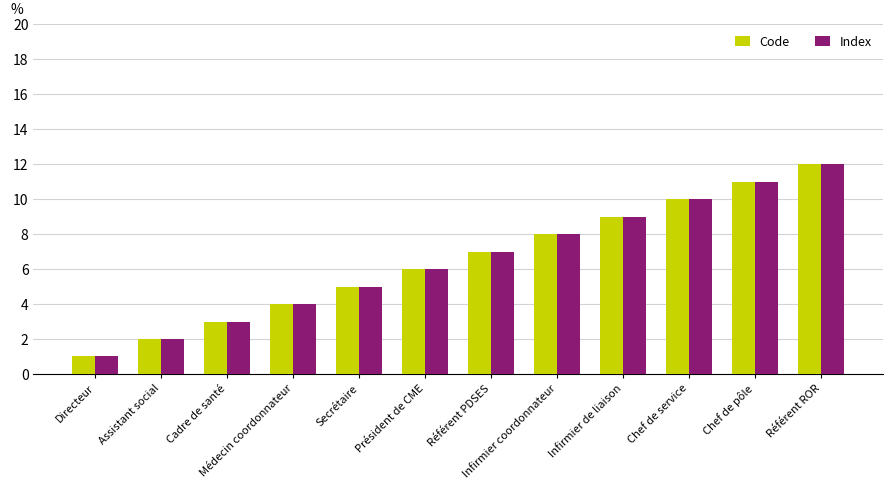

What is the difference between the second highest and second lowest values in the Code series?

9